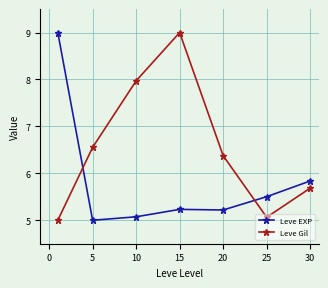

What is the value of the Leve Gil point at the 5th from the left?

6.4